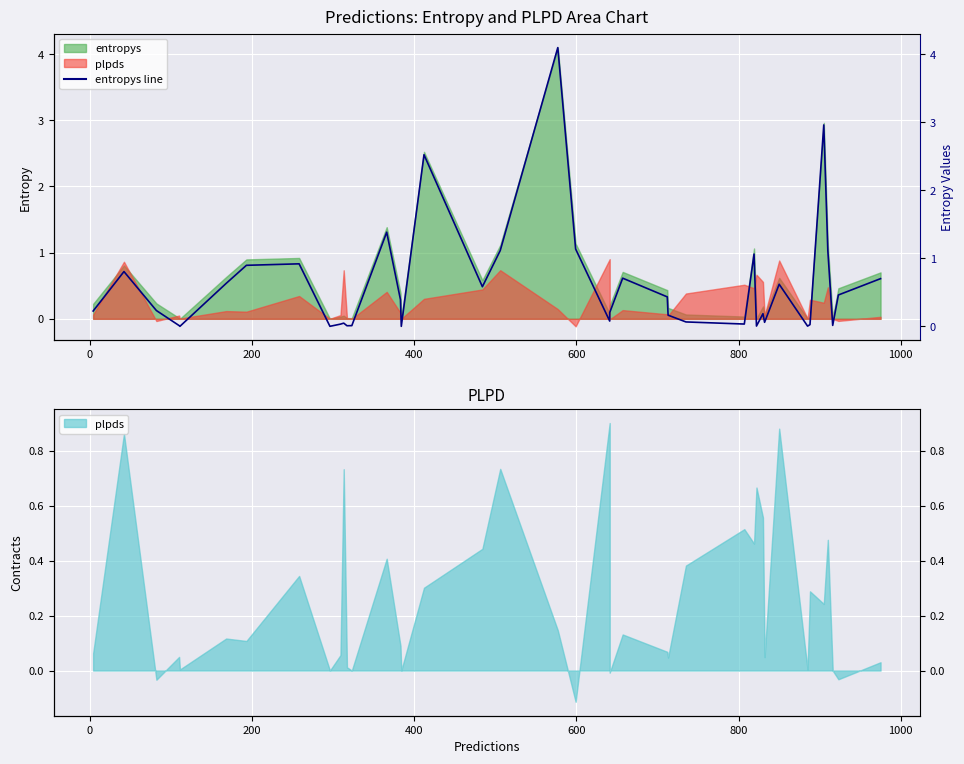

Reading left to right, transcribe all the data shown in this chart.

0.2	0.8	0.2	0.0	0.0	0.6	0.9	0.9	0.0	0.0	0.0	0.0	0.0	1.4	0.4	0.0	2.5	0.6	1.1	4.1	1.1	0.1	0.2	0.7	0.4	0.2	0.1	0.0	1.1	0.0	0.2	0.1	0.6	0.0	0.0	3.0	1.1	0.0	0.5	0.7